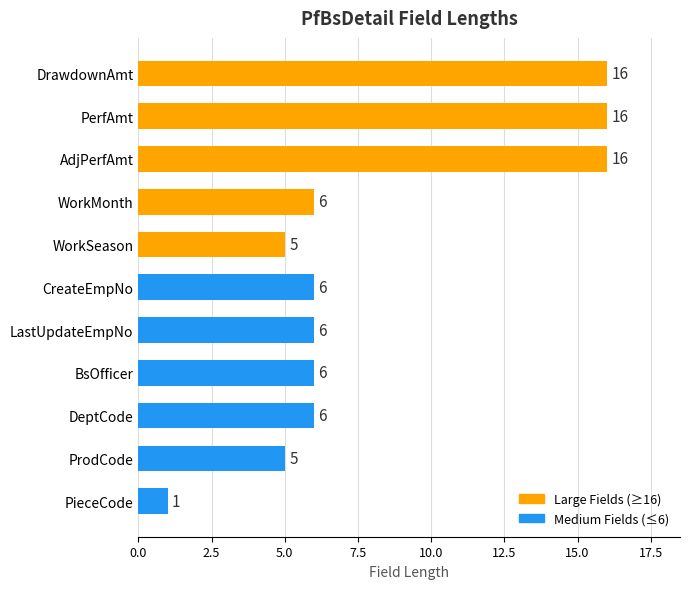

Reading top to bottom, transcribe all the data shown in this chart.

16	16	16	6	5	6	6	6	6	5	1